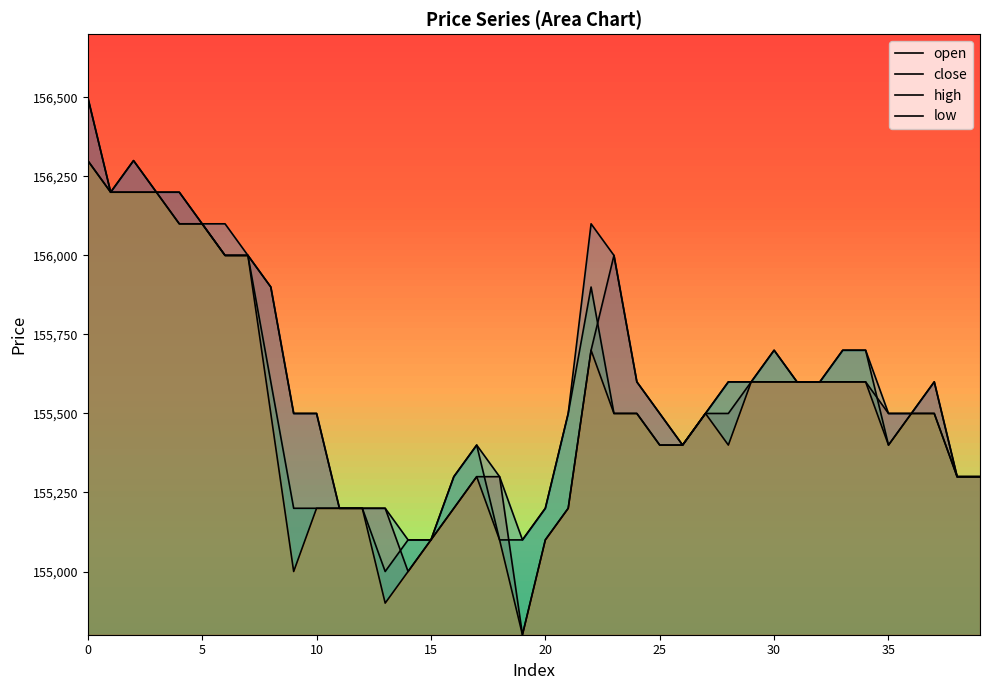

What is the highest value of the high series?

156500